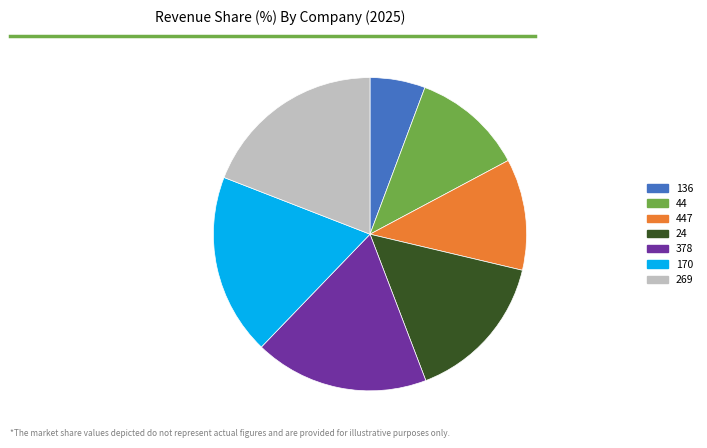

Count the number of slices in the pie.

7